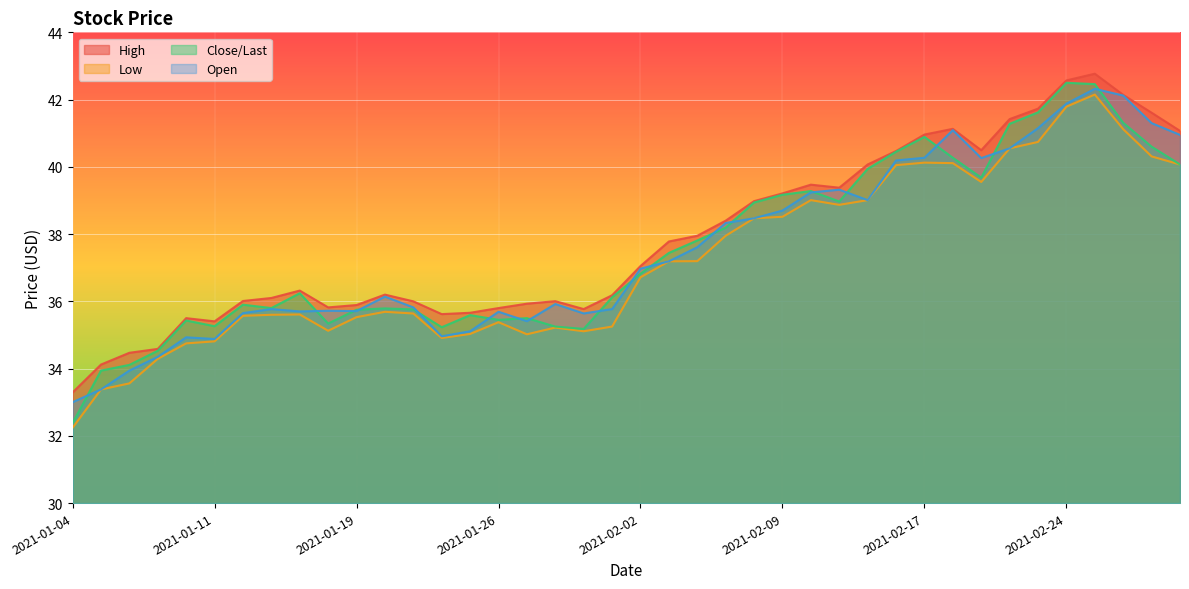

Which category has the lowest value in the Close/Last series?

2021-01-04